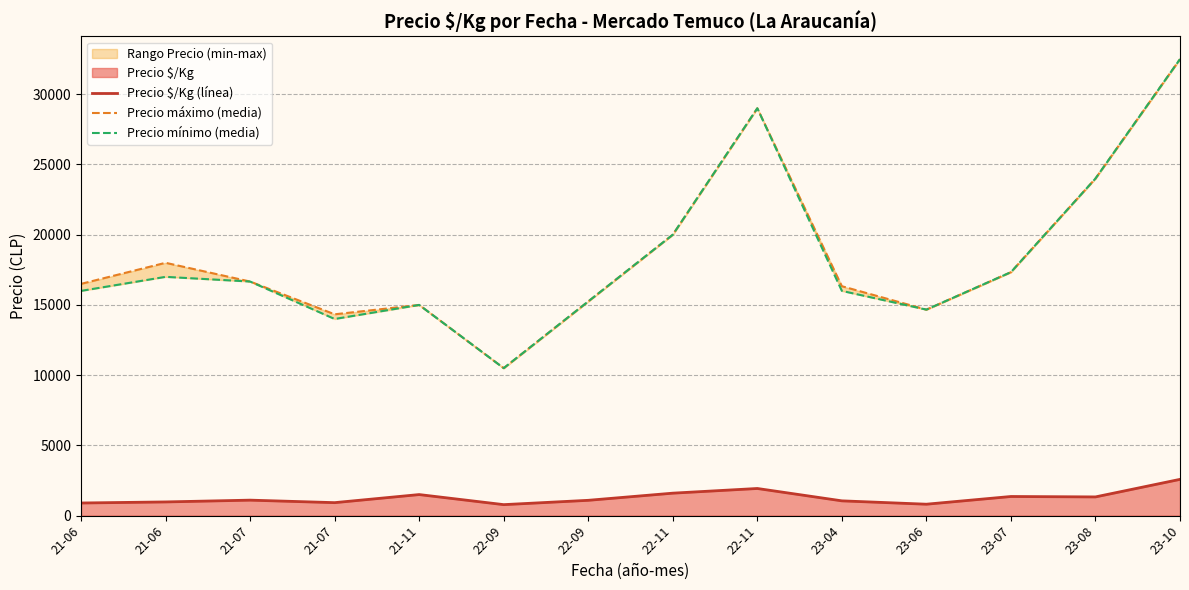

Rank the series by their maximum value, from highest to lowest.

Precio máximo (media), Precio mínimo (media), Precio $/Kg (línea)